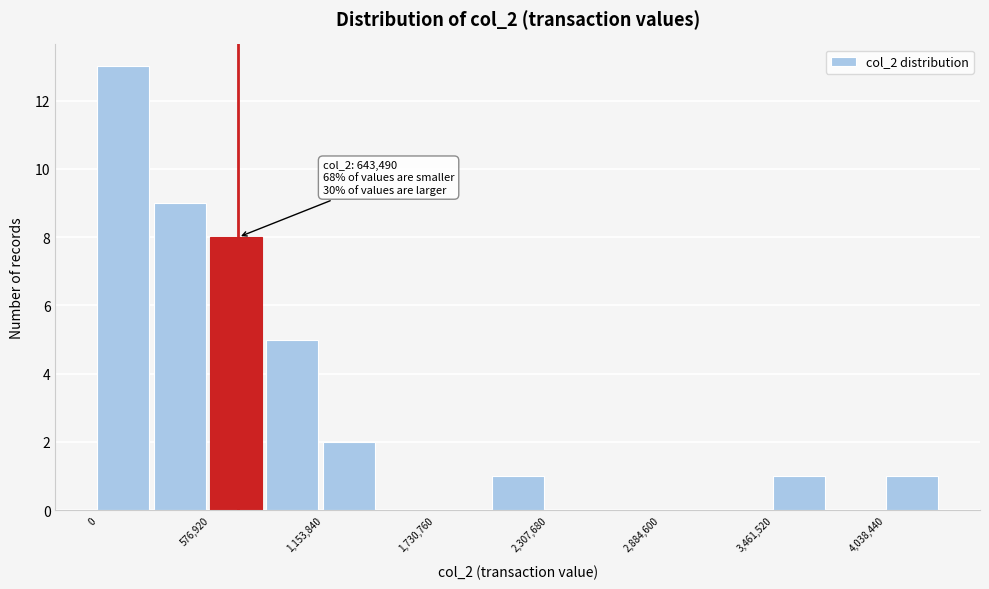

Read against the x-axis, roughly where is the centre of the tallest bar?

100000